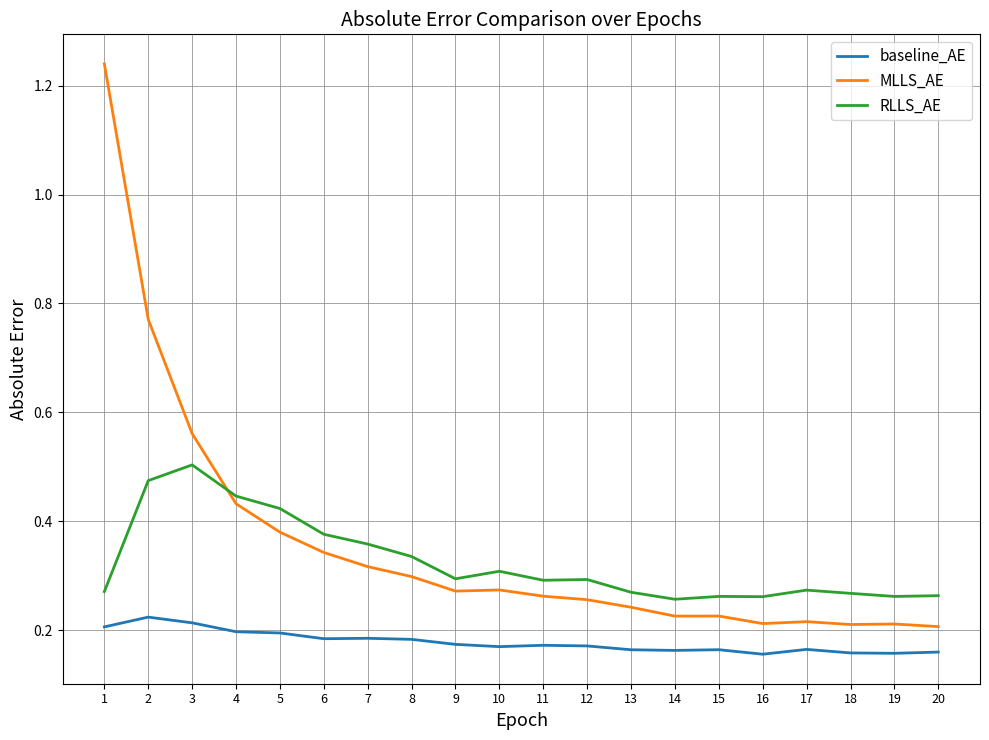

Is the value of baseline_AE at 14 greater than the value of RLLS_AE at 8?

No